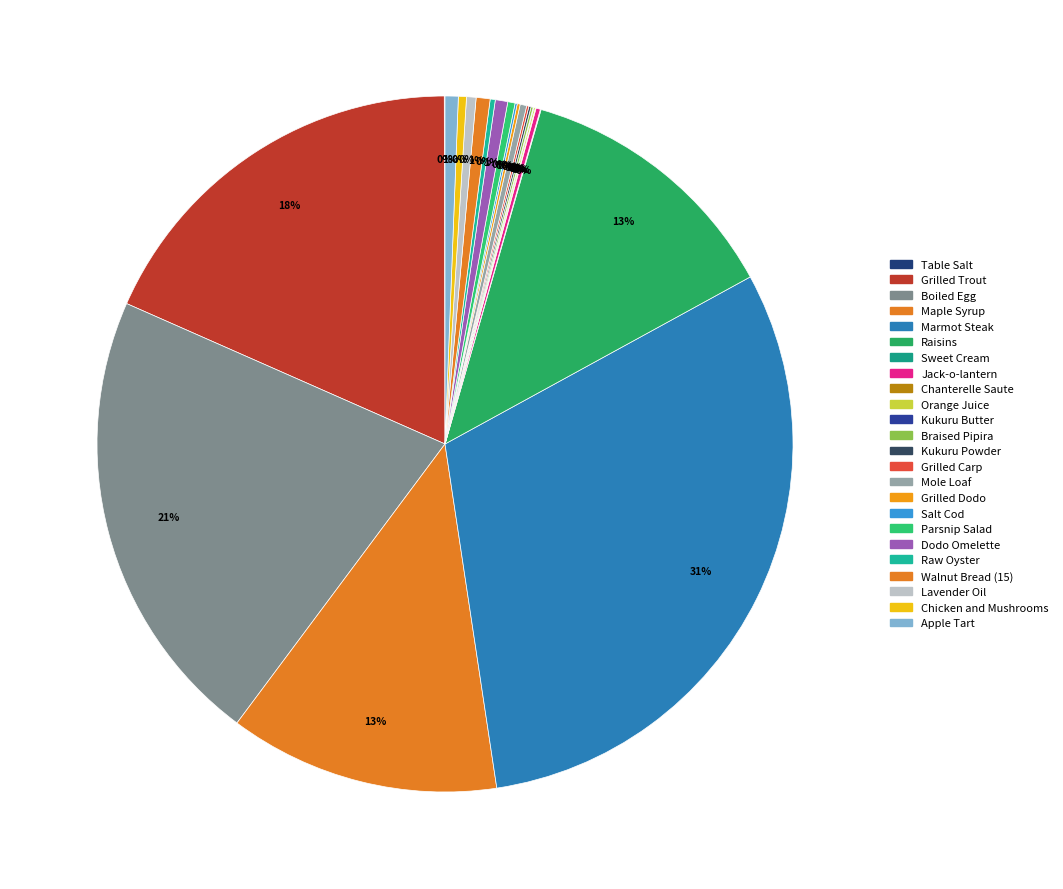

What is the change in value from Braised Pipira to Grilled Dodo?

+1